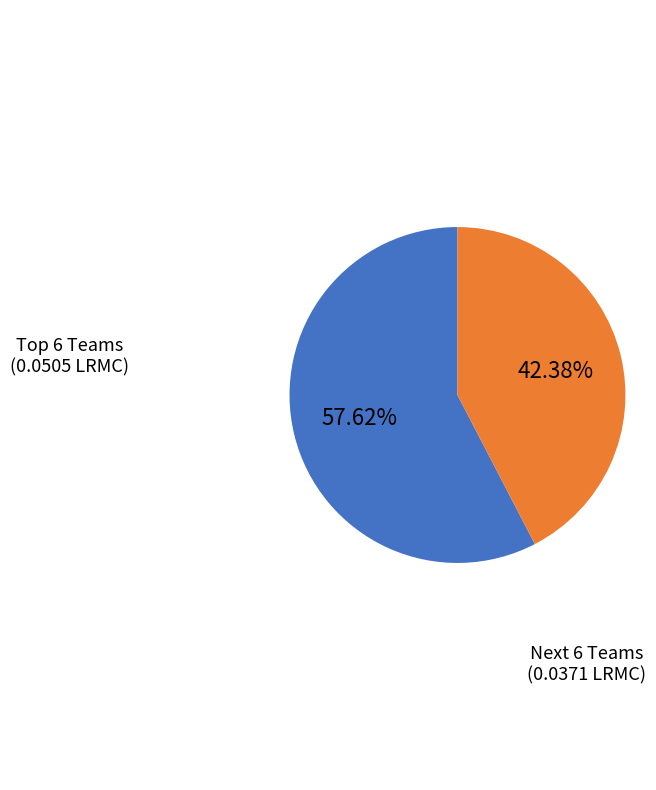

Is there any slice that represents more than half of the pie?

Yes